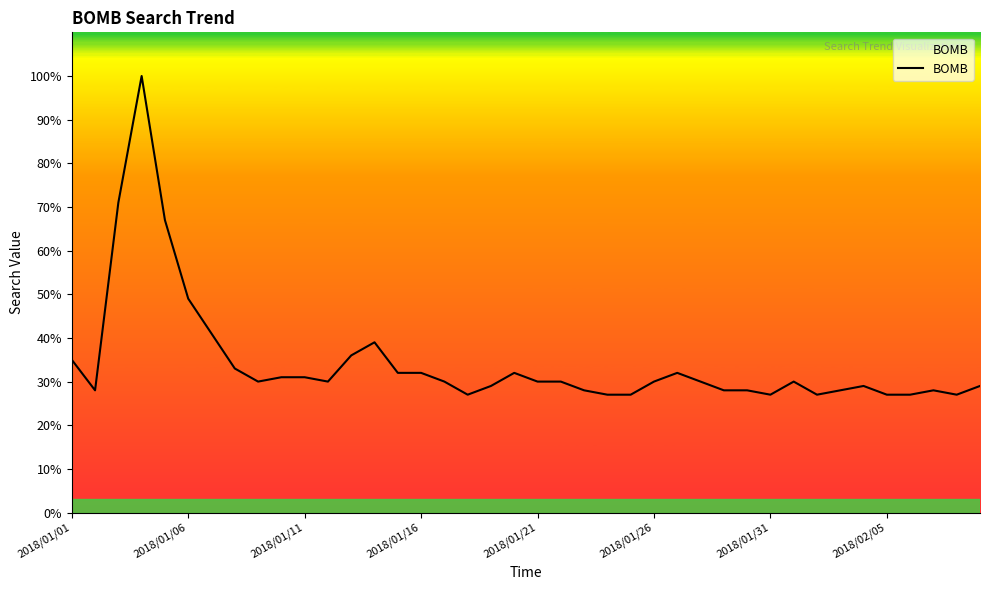

What is the maximum value shown in the chart?

100